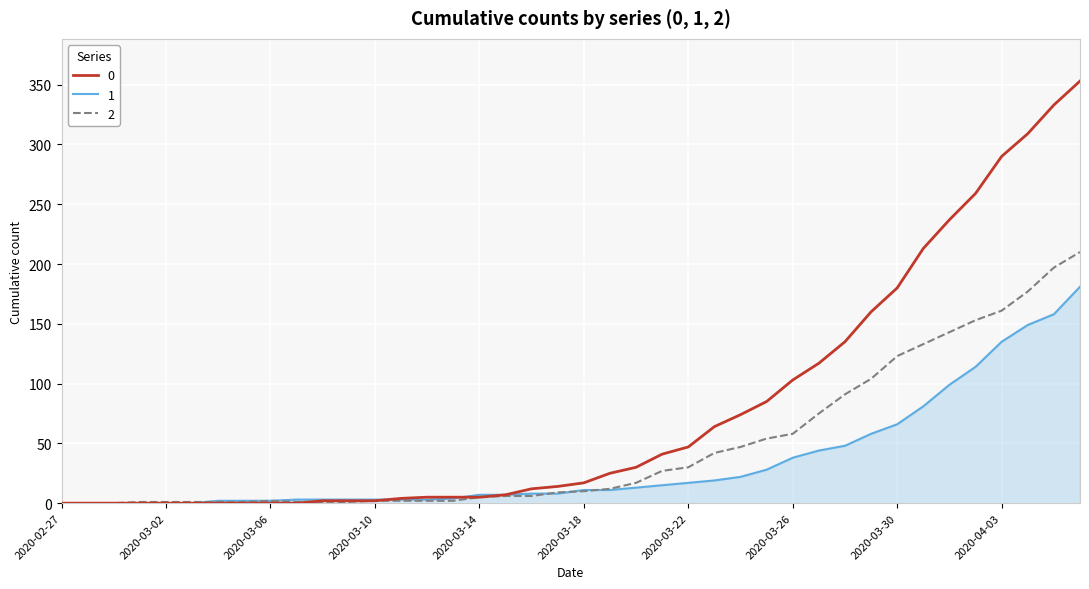

What is the maximum value shown in the chart?

353